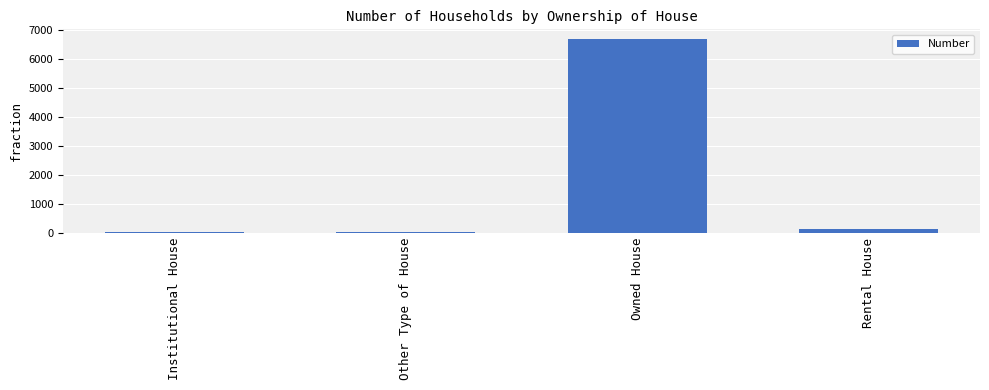

What is the sum of all values?

6824